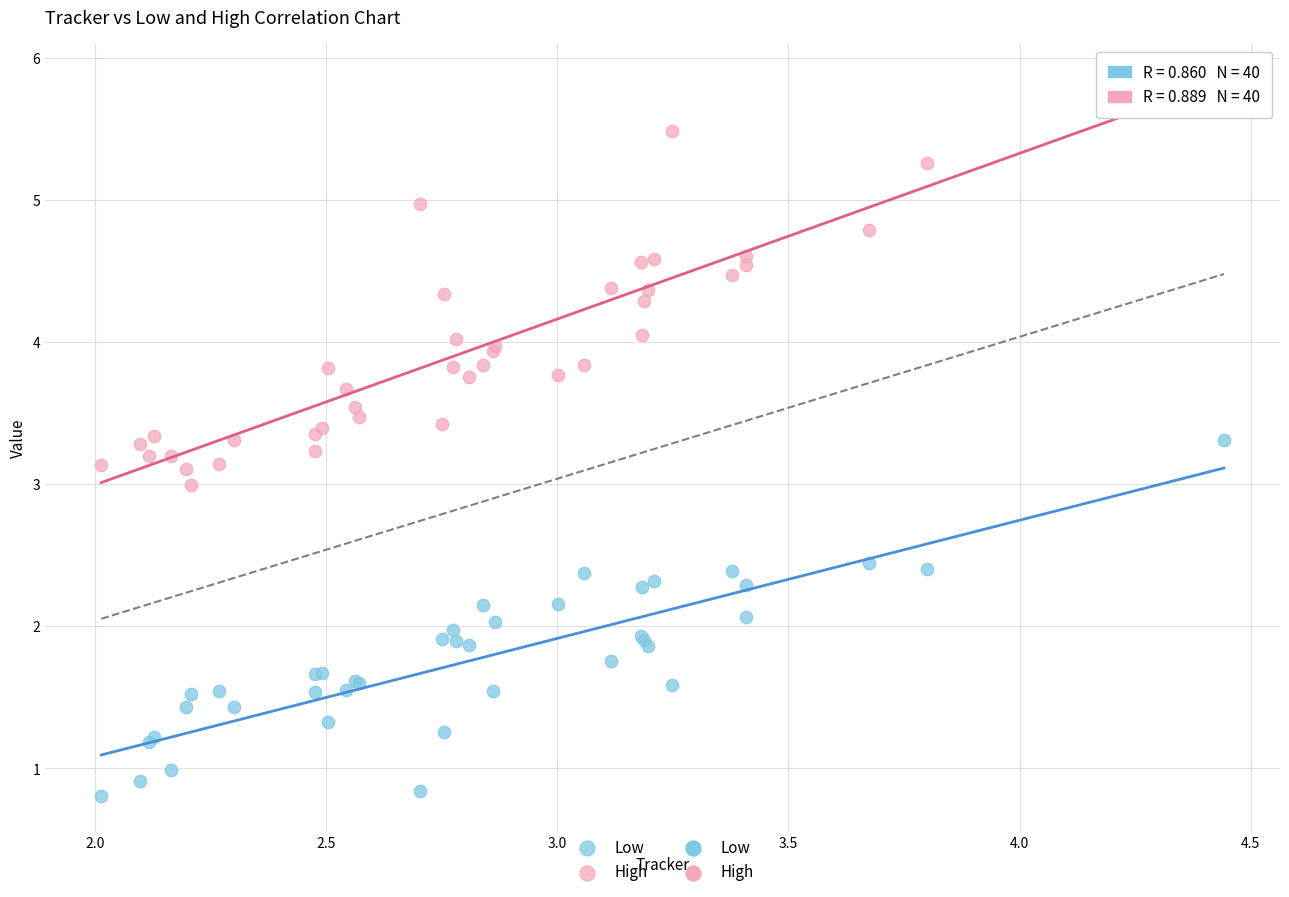

Which series reaches the minimum Y coordinate?

Low